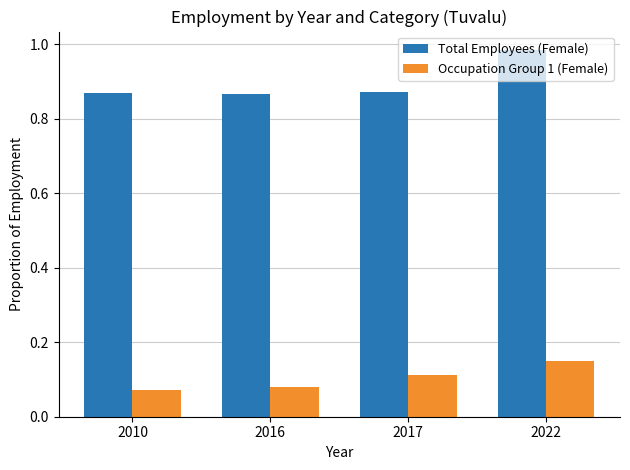

At which category does the chart reach its minimum across all series?

2010